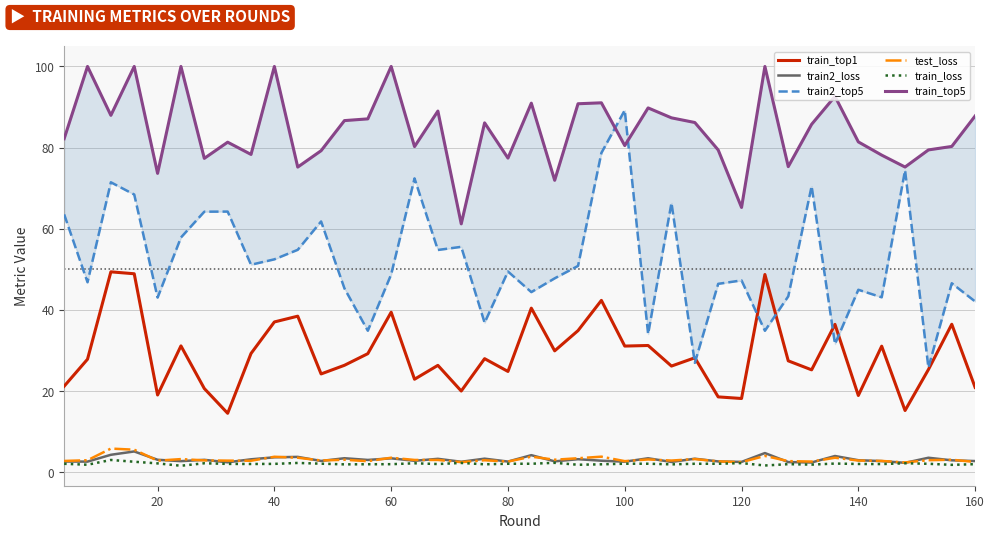

Reading left to right, transcribe all the data shown in this chart.

train_top1: 21.2	27.9	49.4	48.9	19.0	31.1	20.6	14.5	29.3	37.0	38.5	24.2	26.4	29.2	39.4	22.9	26.3	20.0	28.0	24.9	40.4	29.9	34.9	42.4	31.1	31.2	26.2	28.2	18.6	18.2	48.7	27.5	25.2	36.4	18.9	31.1	15.2	25.3	36.5	20.9
train2_loss: 2.7	2.6	4.3	5.1	3.1	2.7	3.1	2.5	3.2	3.7	3.8	2.8	3.5	3.0	3.4	2.8	3.3	2.6	3.4	2.6	4.2	2.7	3.2	2.9	2.6	3.5	2.5	3.3	2.7	2.6	4.7	2.5	2.4	4.0	3.0	2.8	2.3	3.6	2.9	2.8
train2_top5: 63.6	46.8	71.5	68.4	43.0	57.9	64.2	64.2	51.1	52.5	54.8	61.8	45.3	34.9	48.8	72.4	54.8	55.6	36.8	49.5	44.4	47.8	50.9	78.7	89.2	34.1	66.4	27.0	46.4	47.3	34.9	43.4	70.5	31.6	45.0	43.1	74.4	25.8	46.6	42.1
test_loss: 2.8	3.0	5.8	5.6	2.9	3.2	2.9	2.9	2.8	3.8	3.6	2.9	3.1	2.7	3.6	3.0	3.0	2.5	3.0	2.6	3.9	3.1	3.5	3.8	2.7	3.2	2.9	3.3	2.7	2.5	4.0	2.8	2.6	3.6	2.9	2.8	2.4	3.0	3.1	2.6
train_loss: 2.1	1.9	3.0	2.6	2.2	1.6	2.2	2.1	2.0	2.1	2.3	2.1	2.0	2.0	2.0	2.2	2.0	2.3	2.0	2.1	2.1	2.3	1.9	2.0	2.1	2.1	2.0	2.1	2.1	2.3	1.7	2.0	1.9	2.2	2.0	2.0	2.2	2.1	1.8	2.0
train_top5: 82.2	100.0	88.0	100.0	73.7	100.0	77.4	81.3	78.3	100.0	75.2	79.2	86.7	87.1	100.0	80.3	89.0	61.2	86.1	77.4	91.0	71.9	90.8	91.0	80.5	89.8	87.3	86.2	79.4	65.3	100.0	75.3	85.7	92.6	81.4	78.2	75.2	79.4	80.3	87.8